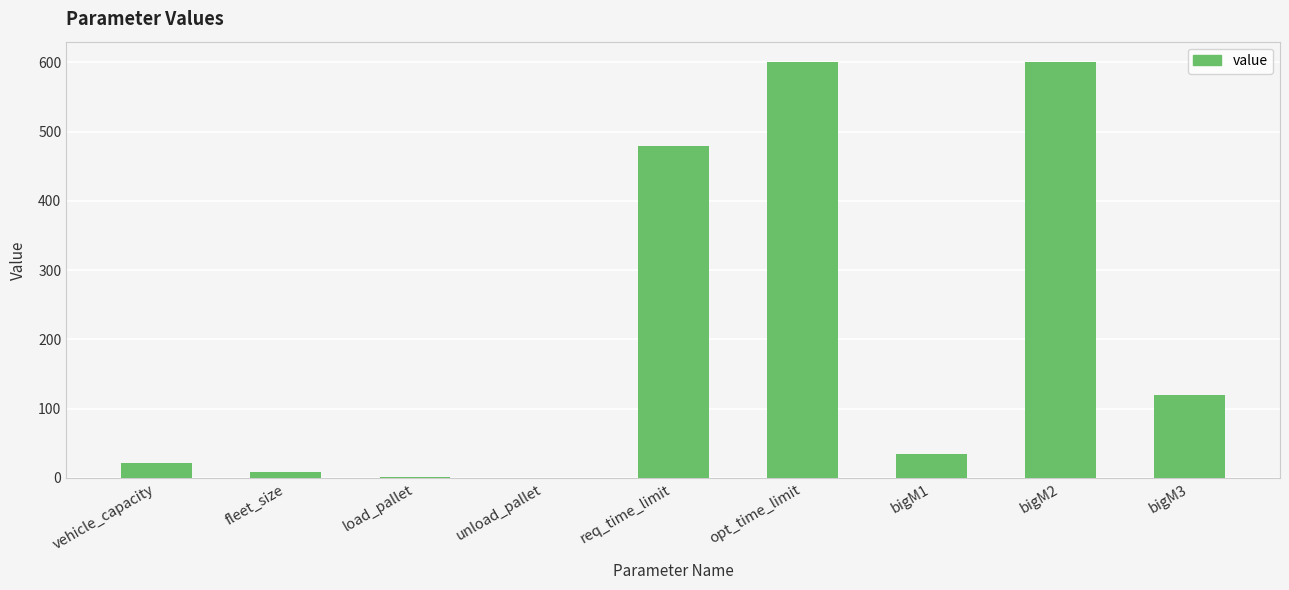

The value at opt_time_limit is 600.0. True or false?

True